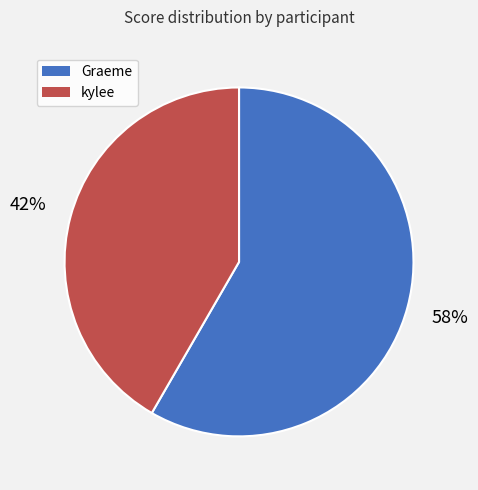

To the nearest percent, what is the combined percentage of Graeme and kylee?

100%